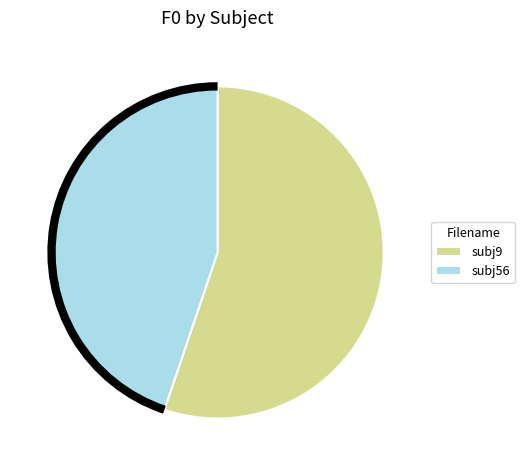

Combined, do subj56 and subj9 account for over 50%?

Yes